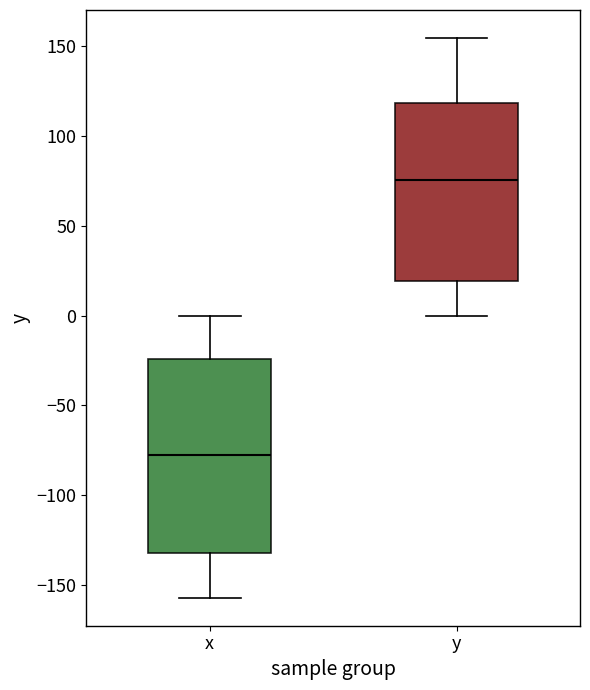

Reading left to right, transcribe this box plot: for each box, give where its median line is, the range the box spans, and where its two whiskers end, as read against the y-axis. The values are not printed on the chart, so give them approximately, as read against the axis.

x: median -80, box -130 to -25, whiskers -155 to 0
y: median 75, box 20 to 120, whiskers 0 to 155